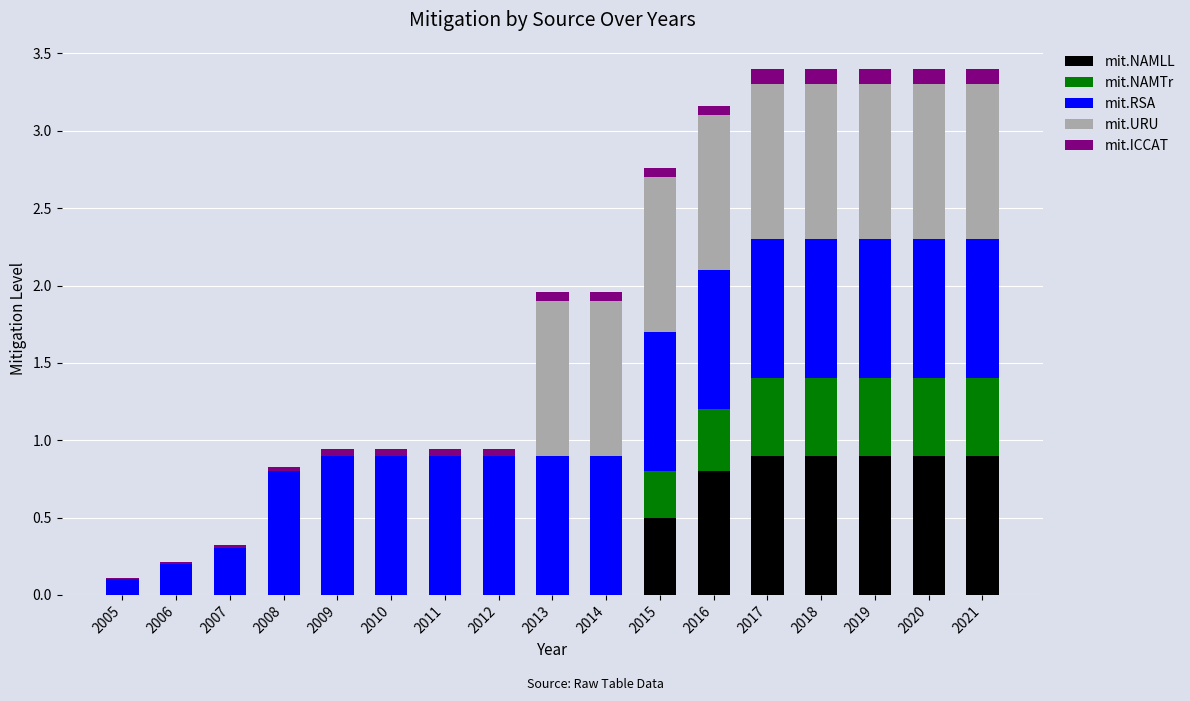

What is the sum of all mit.NAMLL values?

5.8